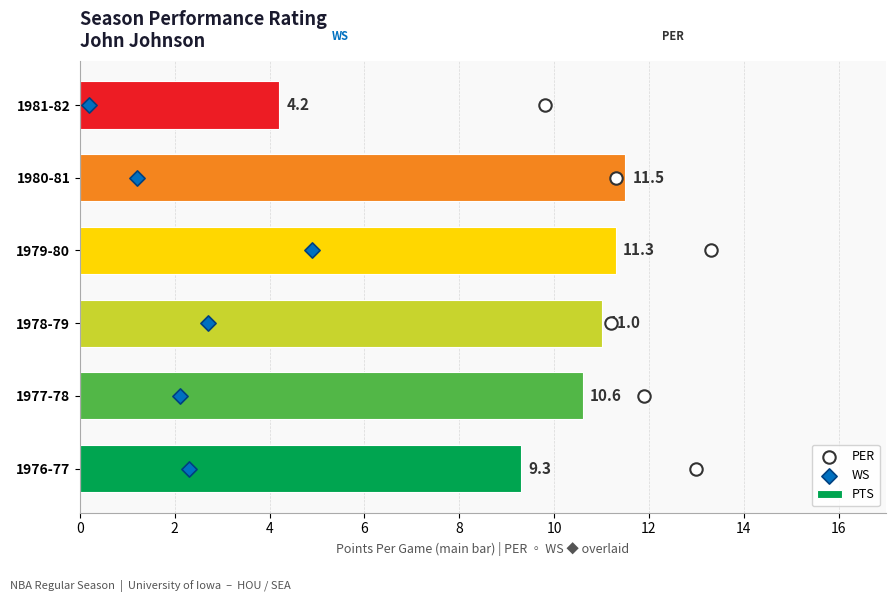

Rank the categories by PTS value from lowest to highest.

1981-82, 1976-77, 1977-78, 1978-79, 1979-80, 1980-81